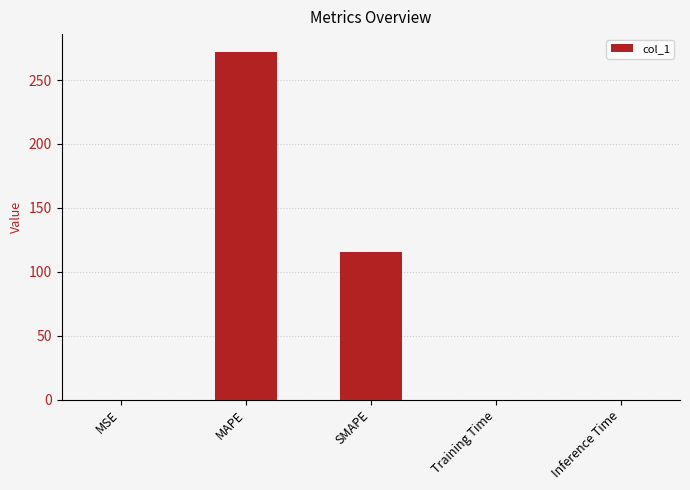

At which category does the chart reach its peak across all series?

MAPE